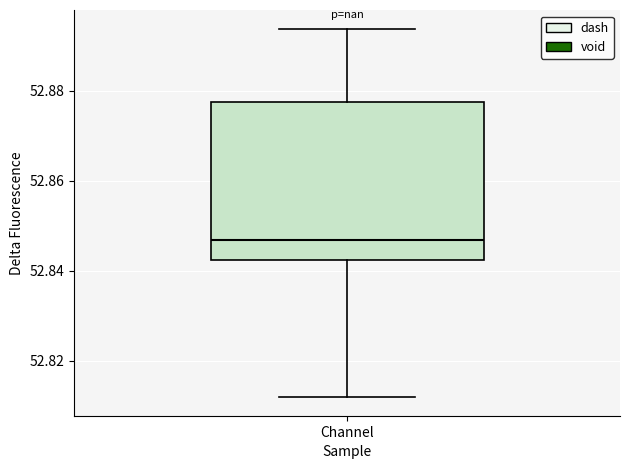

Where is the upper edge of the box for Channel on the y-axis? The values are not printed on the chart, so give them approximately, as read against the axis.

52.878